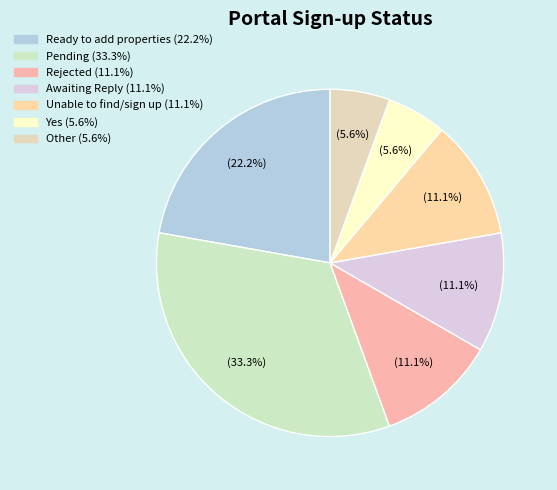

Count the number of slices in the pie.

7